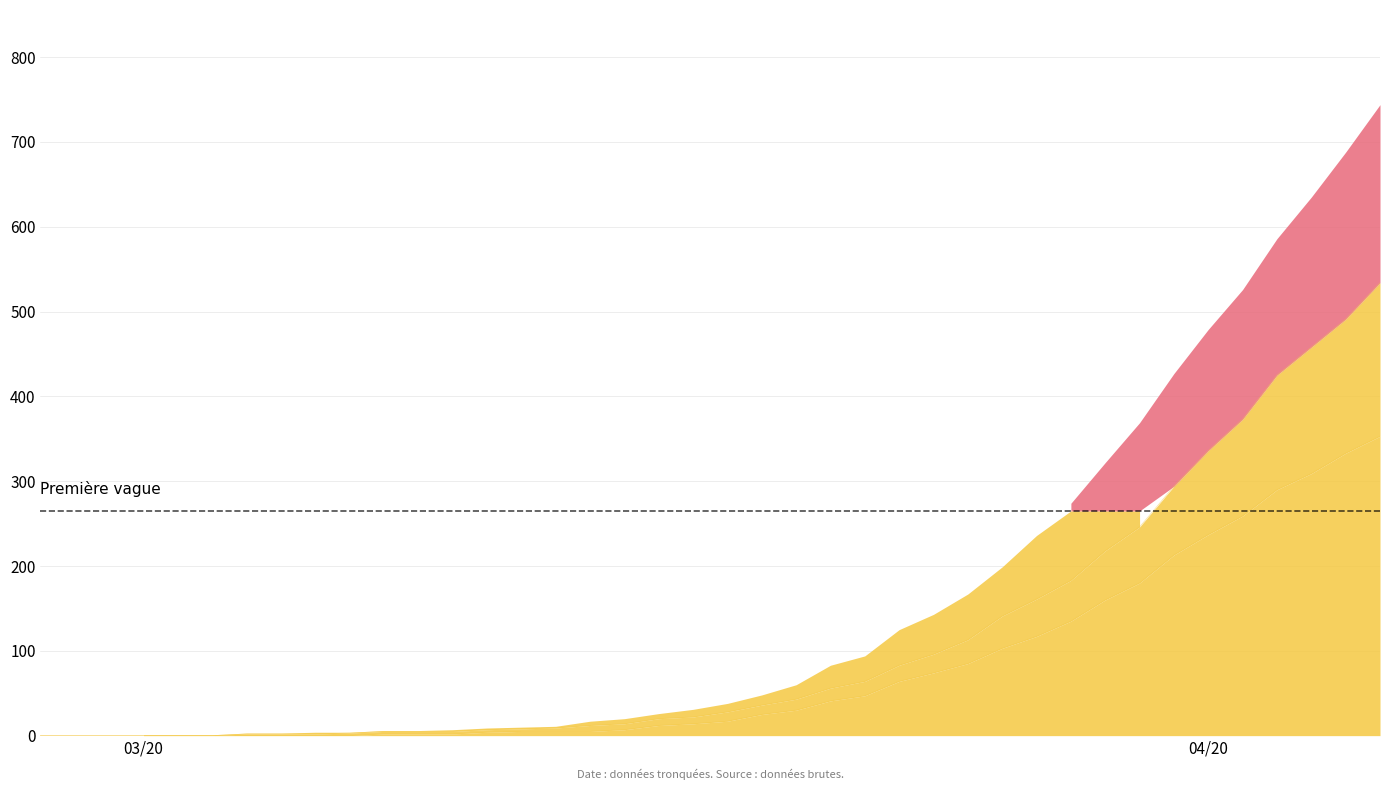

True or false: 0 and 1 intersect in this chart.

False